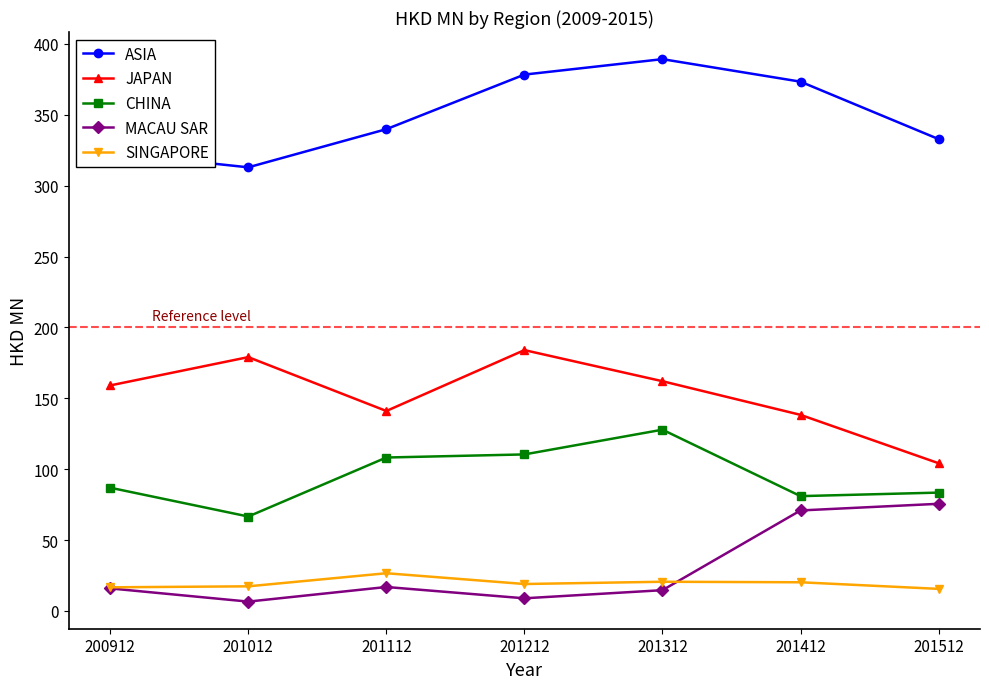

The ASIA series shows 312.9 at 201012. True or false?

True